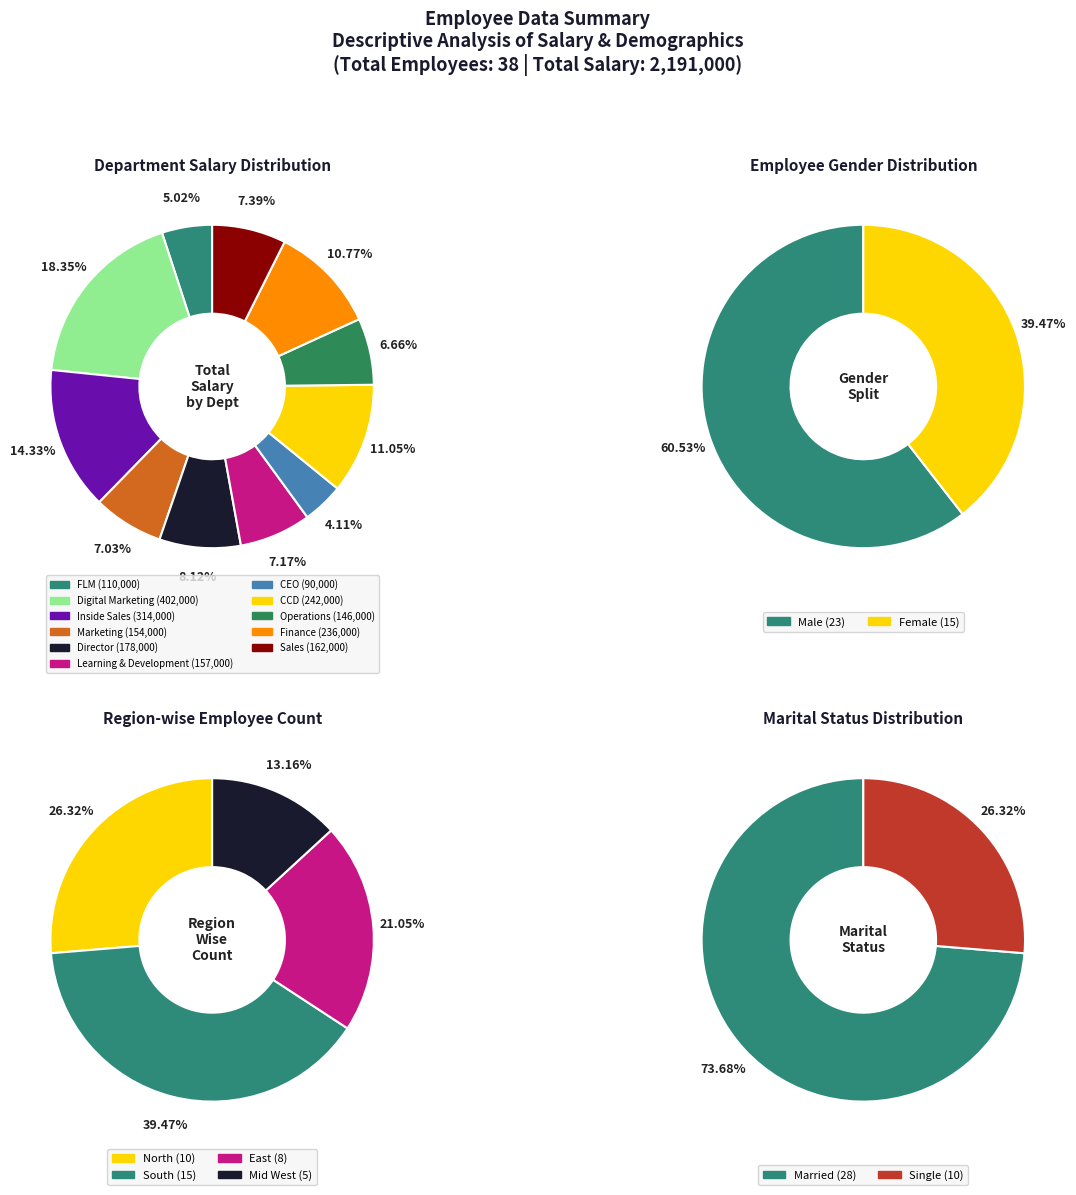

To the nearest percent, what is the difference between the largest and smallest slice percentages?

14%